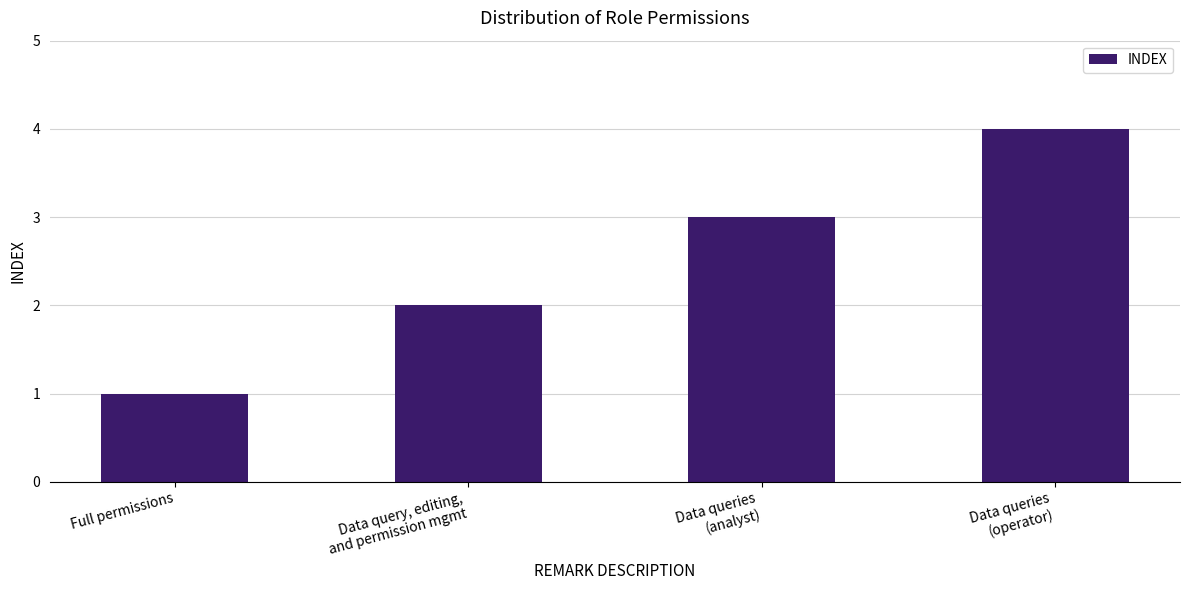

What is the maximum value shown in the chart?

4